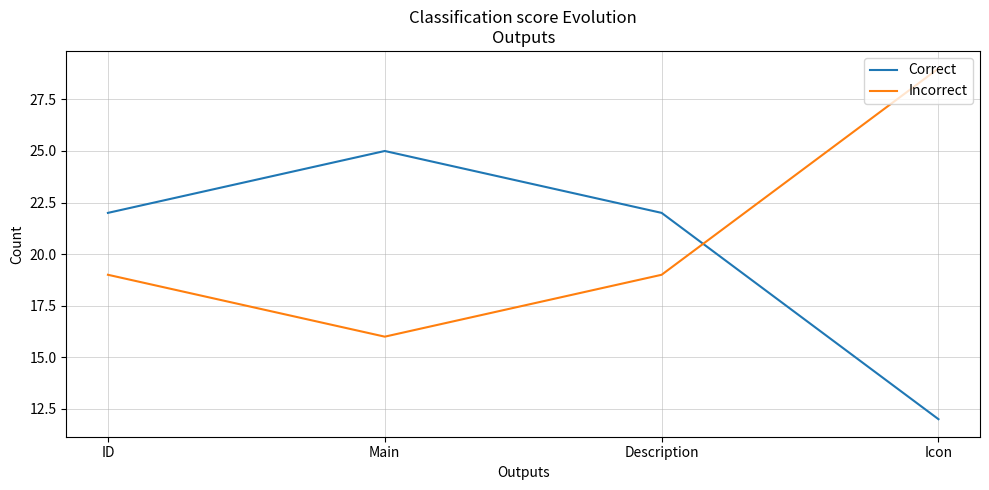

What is the minimum value for Correct?

12